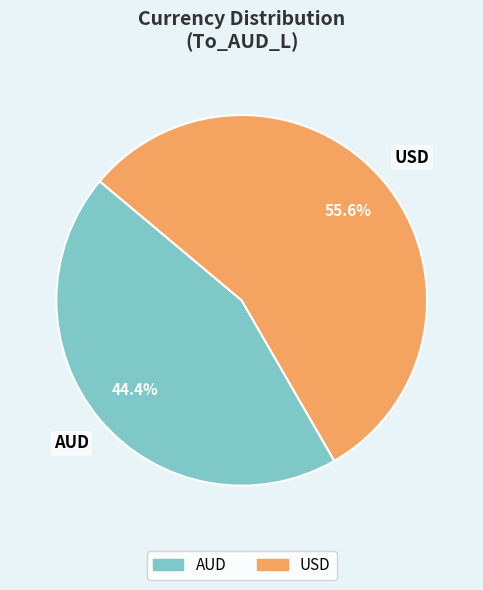

What percentage is the USD slice, to the nearest percent?

56%